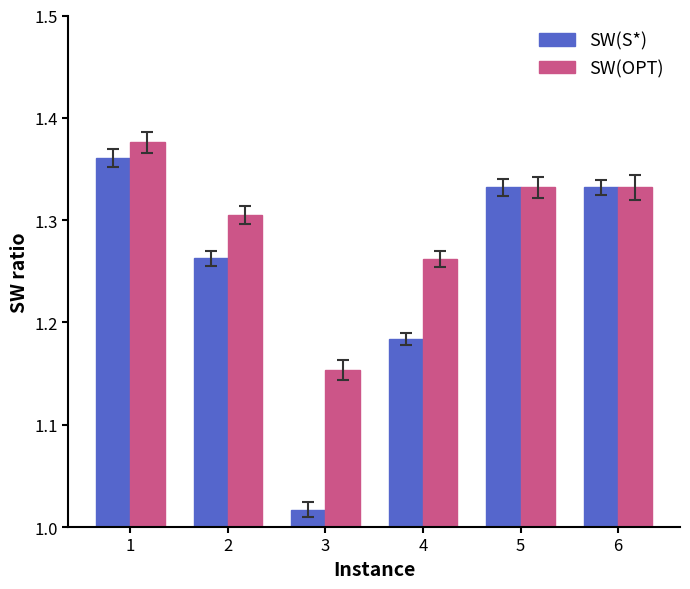

What is the sum of the SW(OPT) values at 2 and 3?

2.5